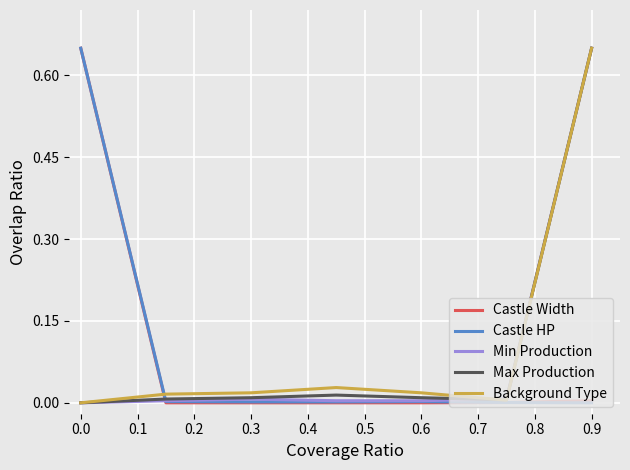

How many distinct data groups are displayed?

5